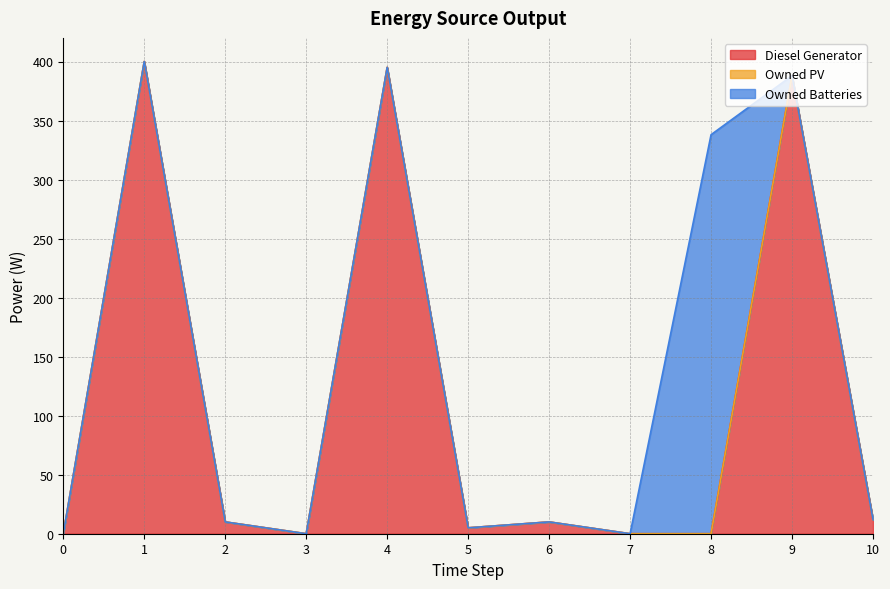

Reading left to right, extract all data points from this chart.

Diesel Generator: 0	400	10	0	395	5	10	0	0	388	12
Owned PV: 0	0	0	0	0	0	0	0	0	0	0
Owned Batteries: 0	0	0	0	0	0	0	0	338	0	0